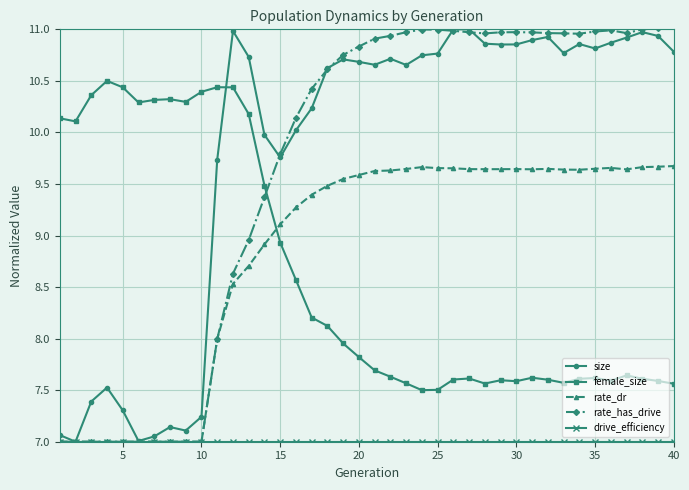

Does the chart have visible grid lines?

Yes